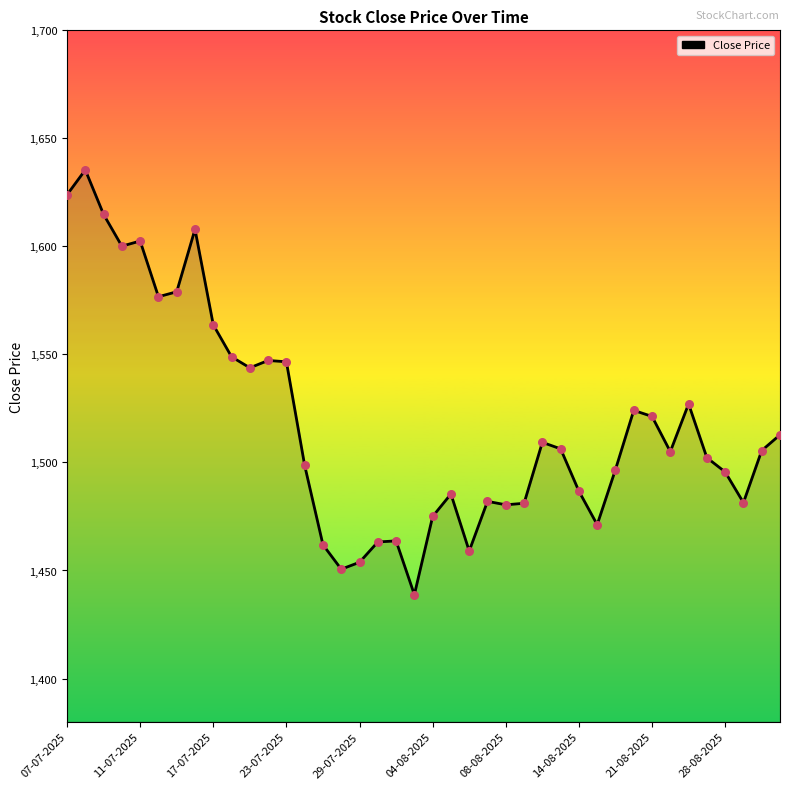

Between 07-07-2025 and 29-07-2025, which is larger?

07-07-2025